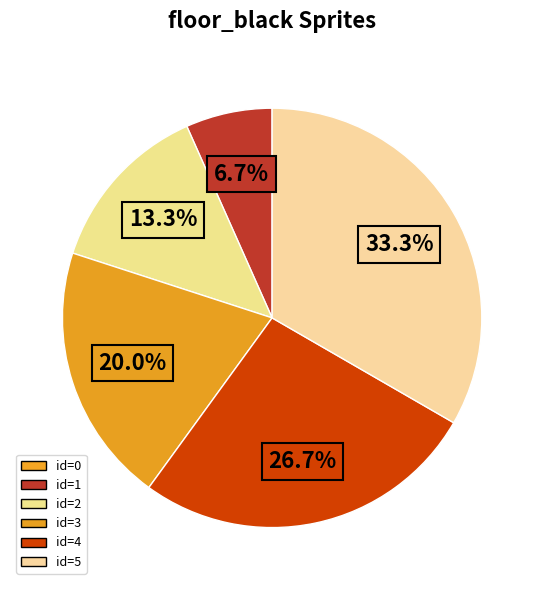

Rank the categories by value from highest to lowest.

5, 4, 3, 2, 1, 0